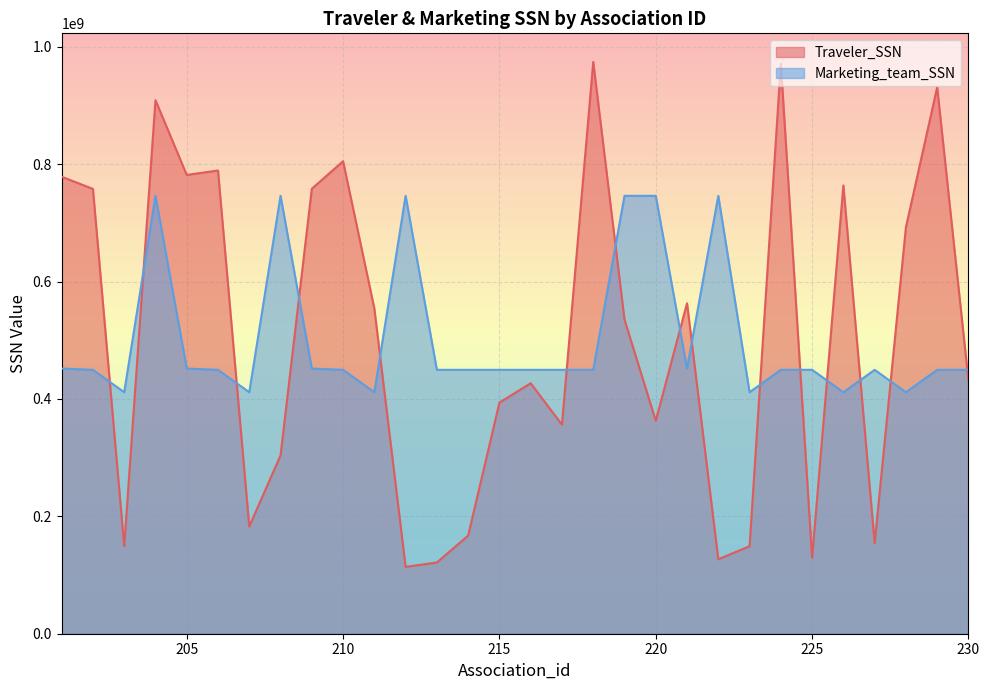

What are all the series names shown in the legend?

Traveler_SSN, Marketing_team_SSN